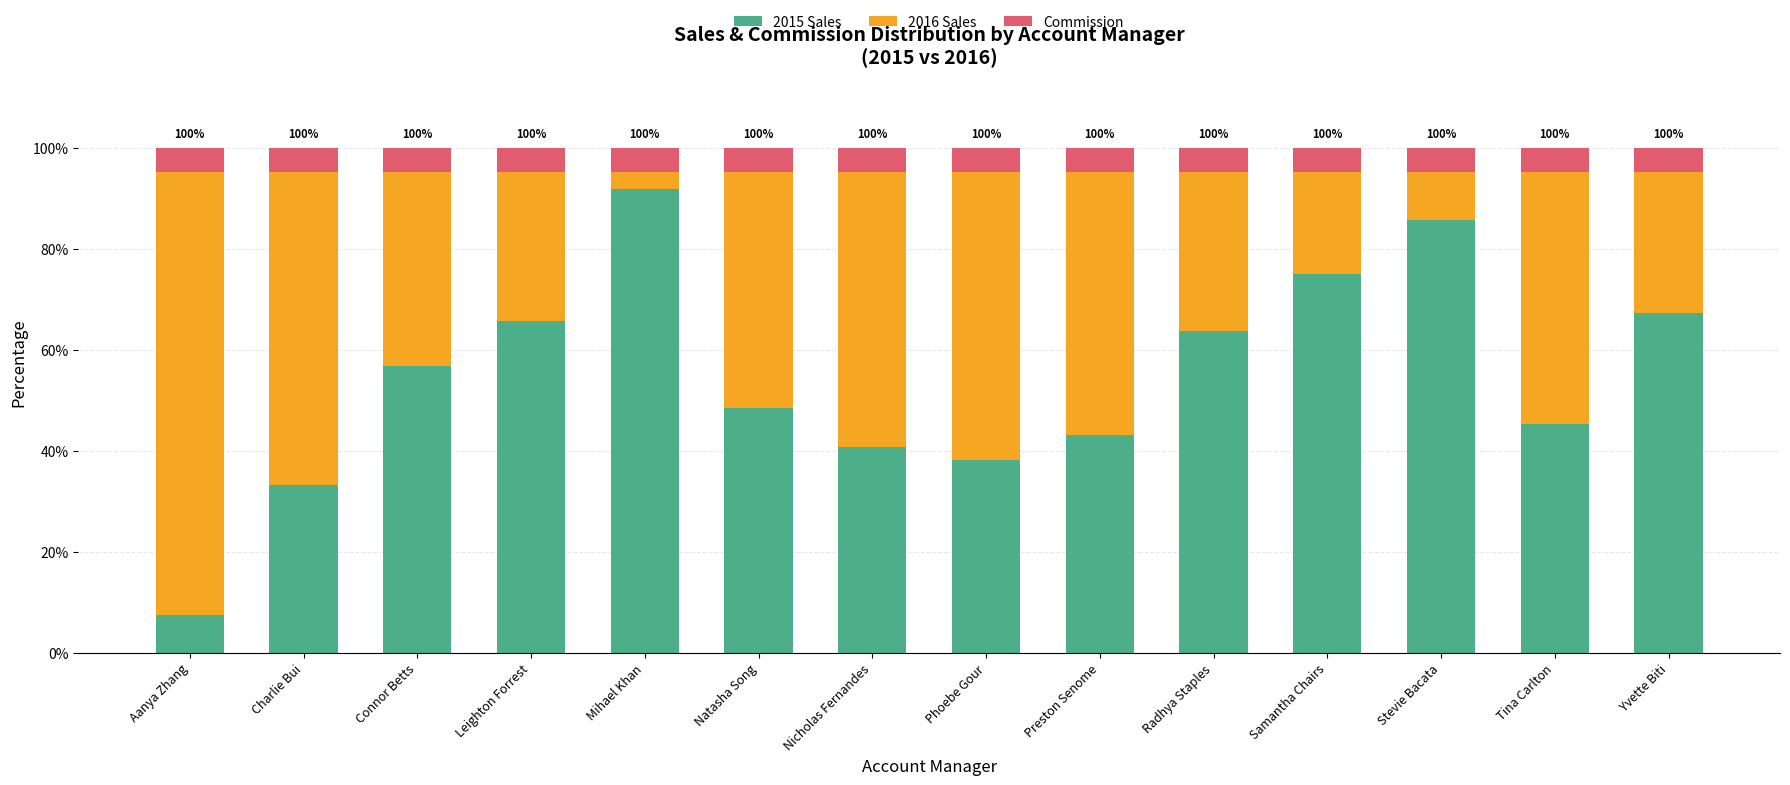

How many bars are there in total?

14